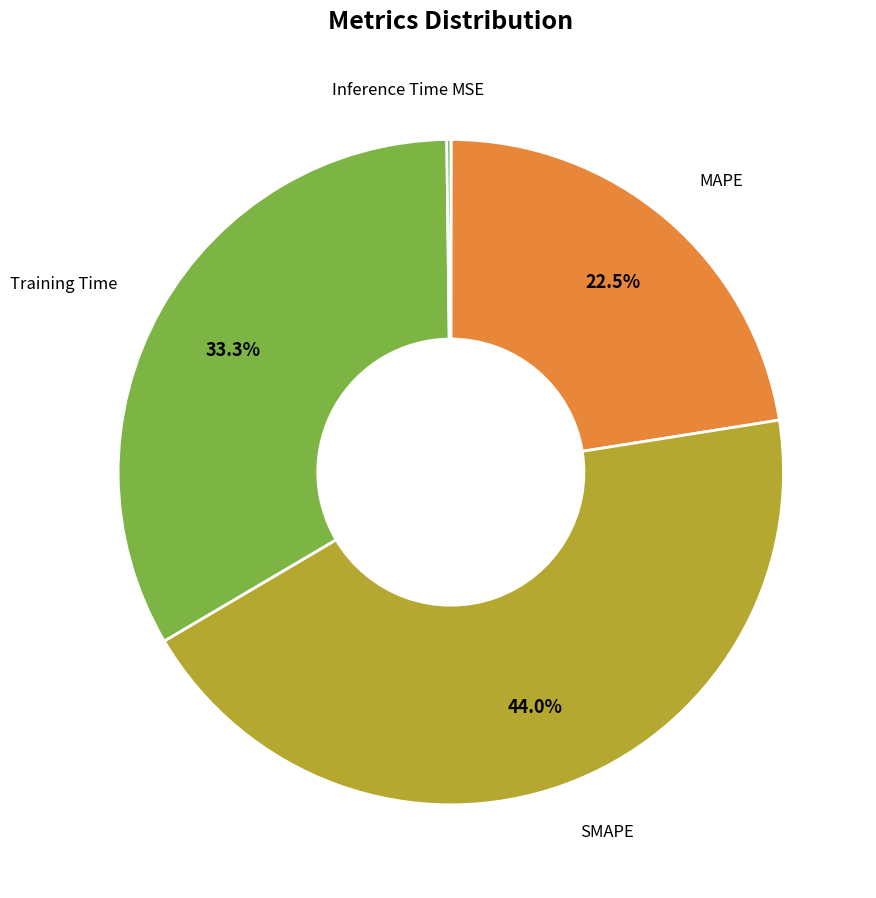

Is there any slice that represents more than half of the pie?

No